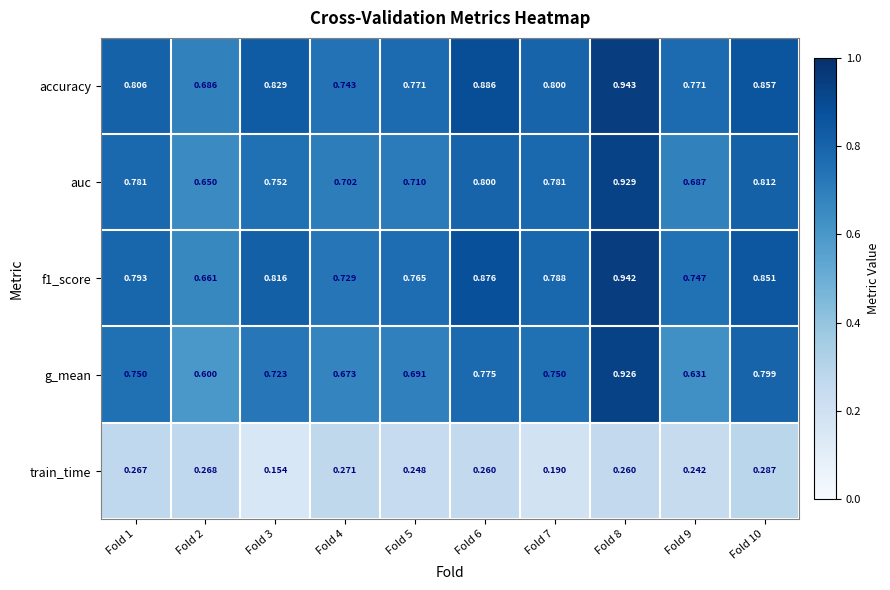

Which series changed the most between Fold 1 and Fold 5?

auc